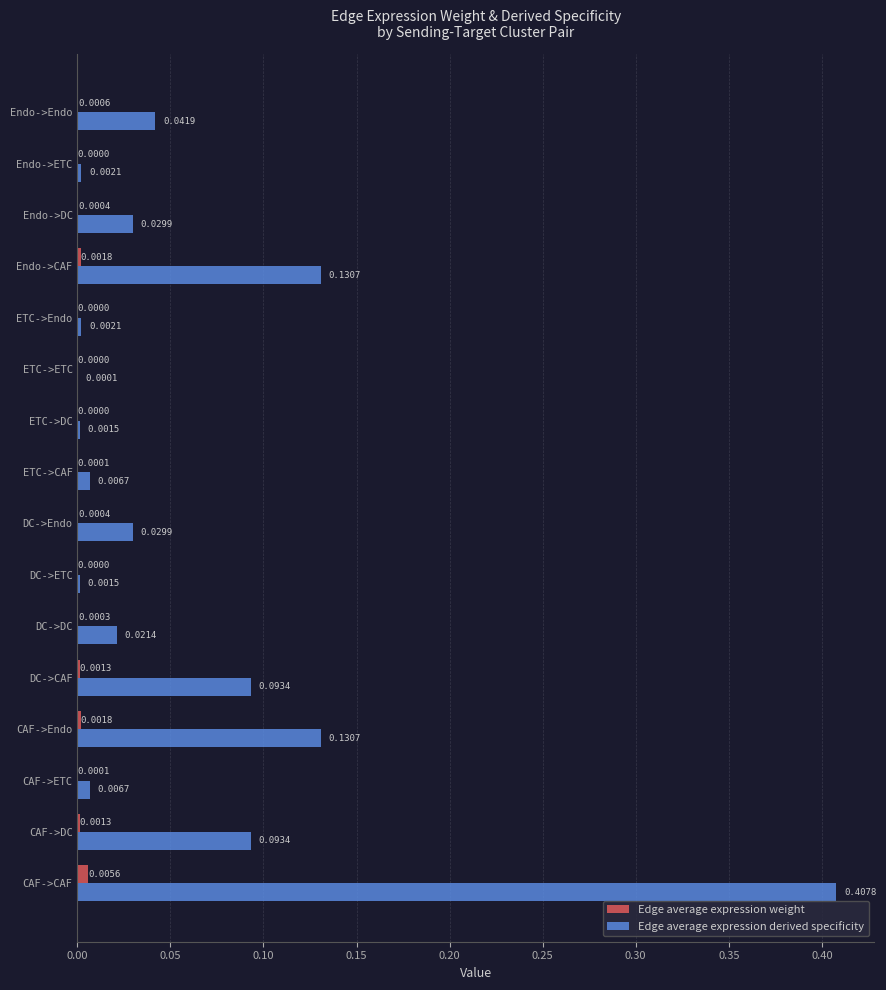

At which category does the chart reach its peak across all series?

CAF->CAF